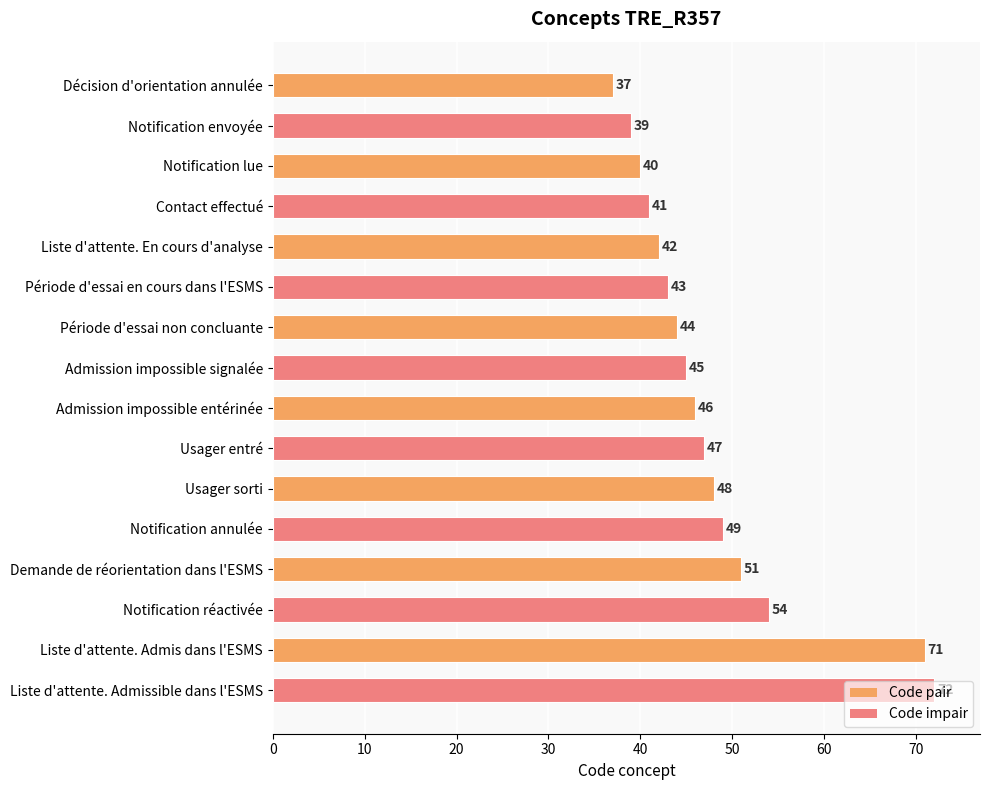

True or false: the data shows 53 at Notification lue.

False